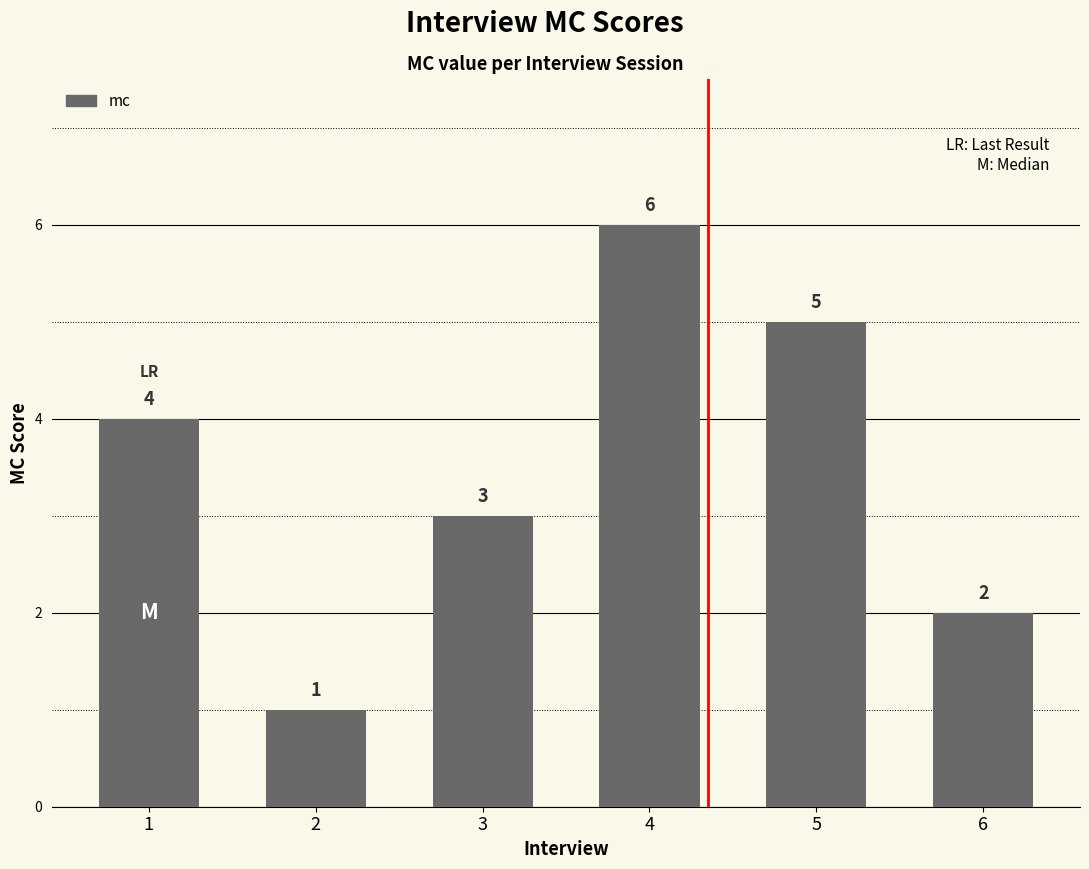

The chart shows a value of 2 at 2. True or false?

False